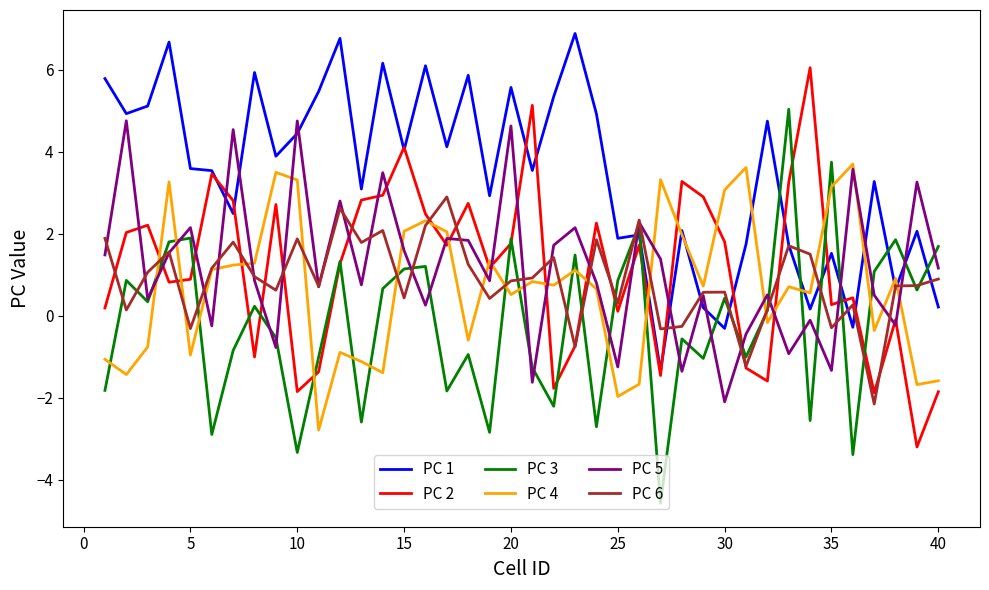

How many values in the PC 5 series exceed 0?

29